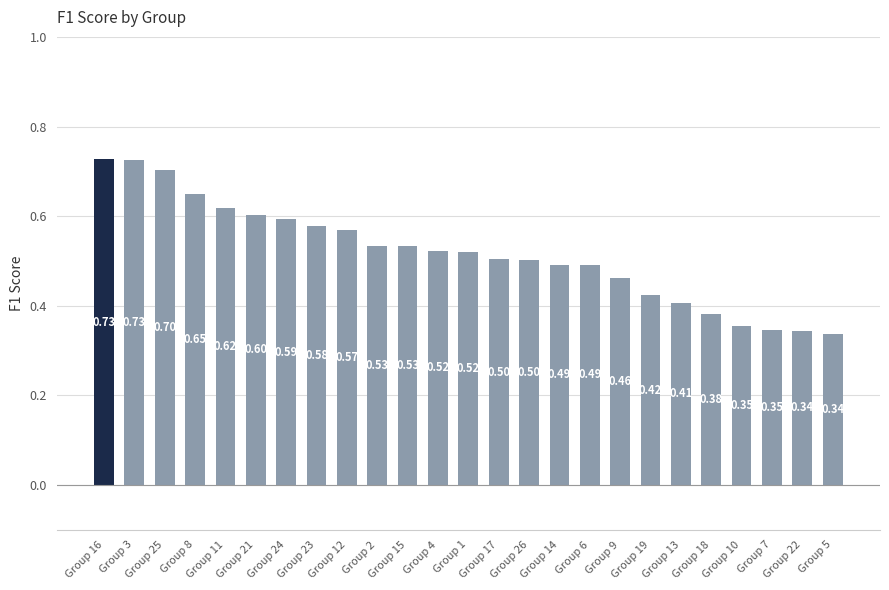

What is the maximum value shown in the chart?

0.7